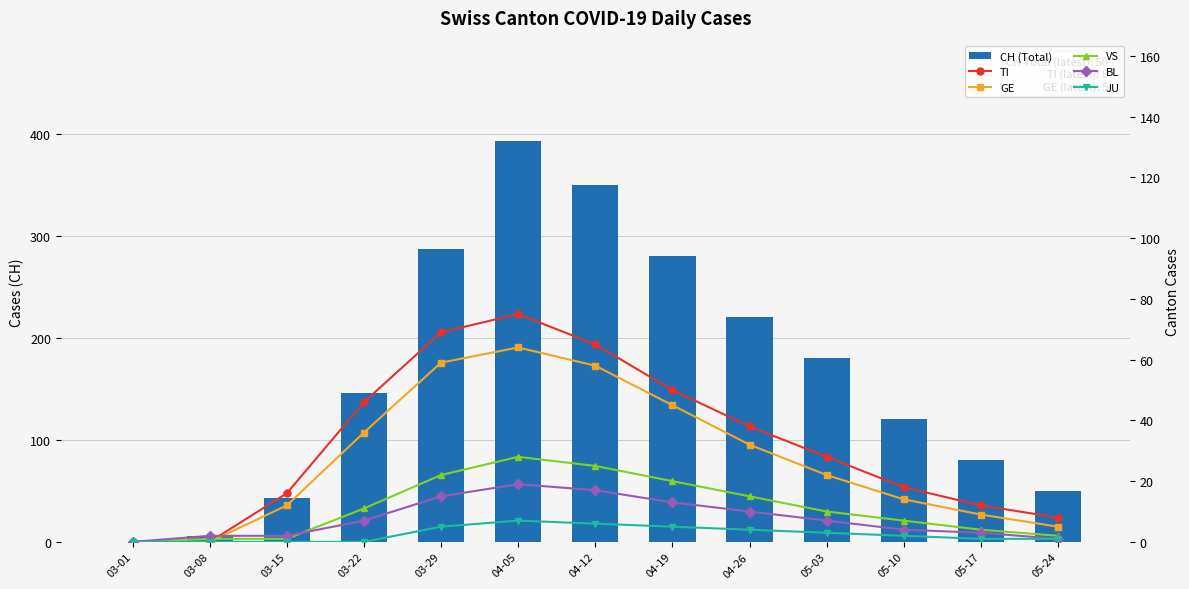

What are all the series names shown in the legend?

CH (Total), TI, GE, VS, BL, JU